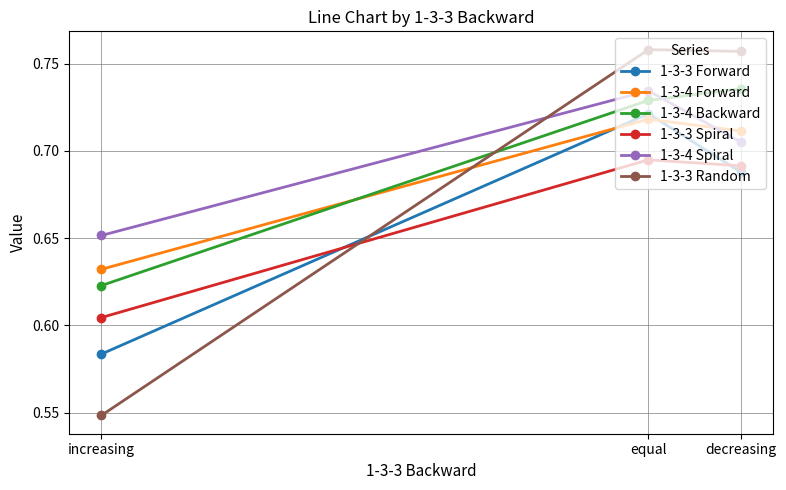

Rank the categories by 1-3-4 Backward value from lowest to highest.

increasing, equal, decreasing